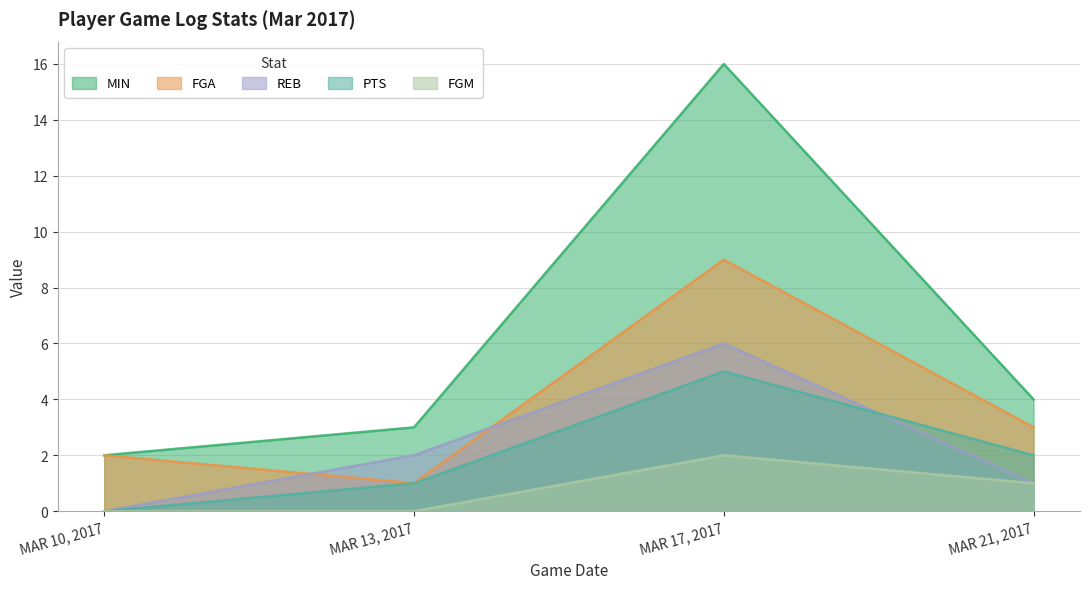

Does the chart display data point markers on the line(s)?

No